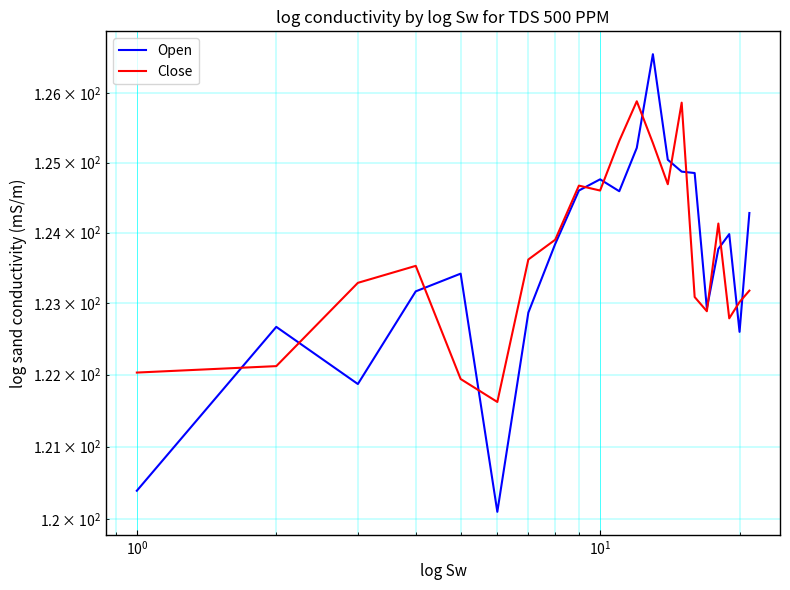

After their last crossing, which series has the higher values: Close or Open?

Open